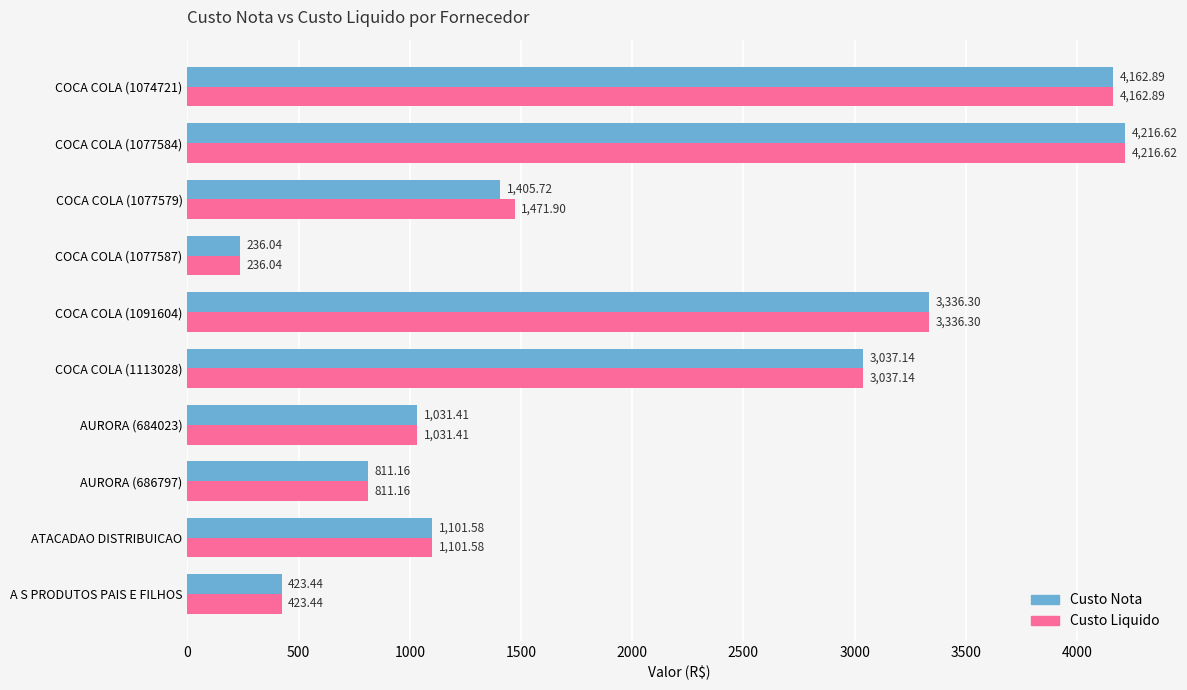

Which series has the largest total across all categories?

Custo Liquido